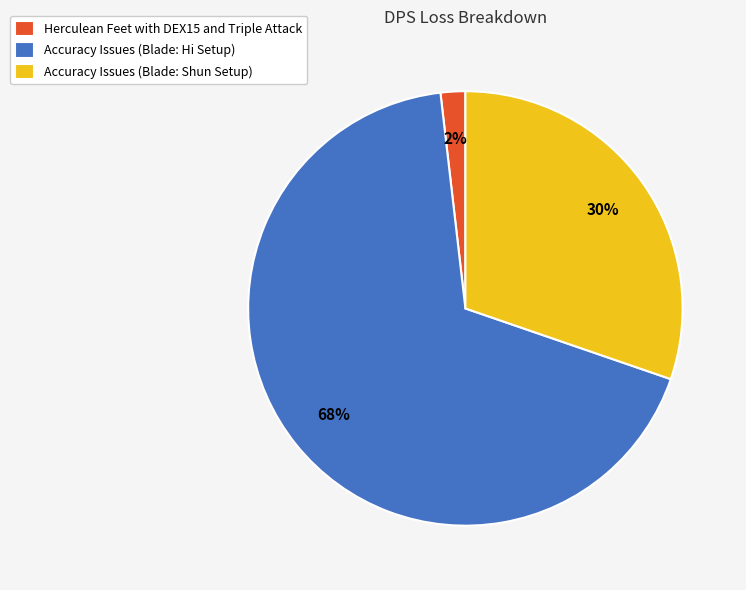

What is the majority slice?

Accuracy Issues (Blade: Hi Setup)